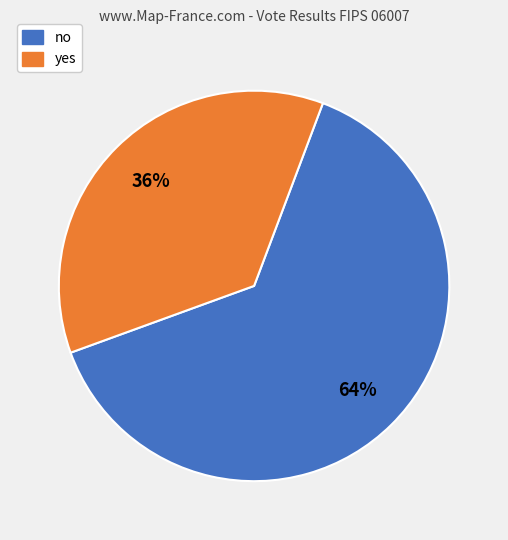

Does yes account for over 50% of the chart?

No